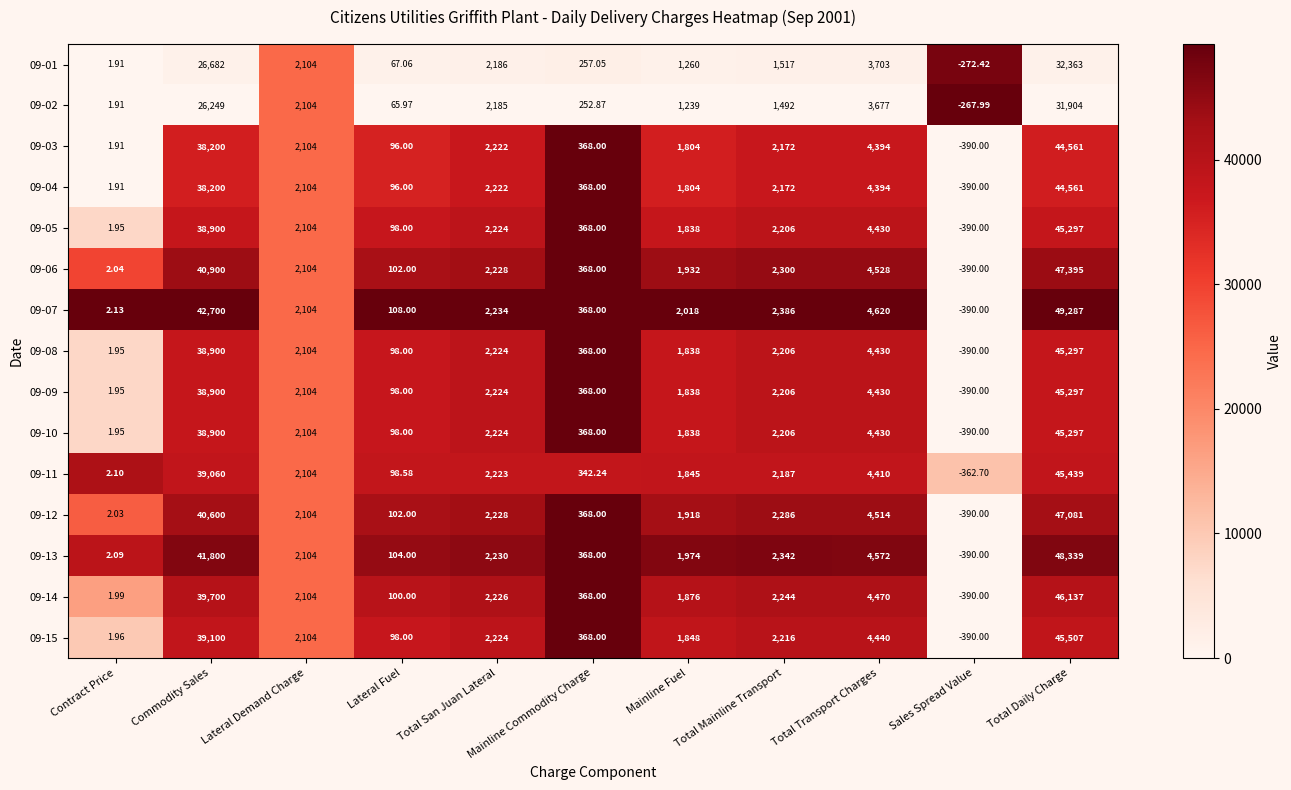

Rank the categories by 09-09 value from highest to lowest.

Total Daily Charge, Commodity Sales, Total Transport Charges, Total San Juan Lateral, Total Mainline Transport, Lateral Demand Charge, Mainline Fuel, Mainline Commodity Charge, Lateral Fuel, Contract Price, Sales Spread Value